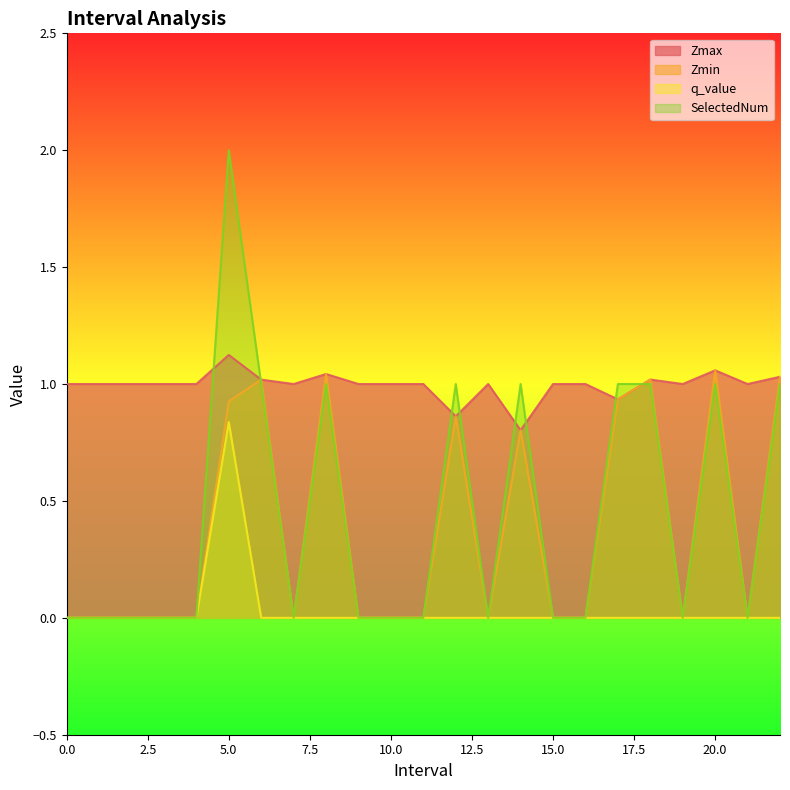

How many lines are shown in the chart?

4